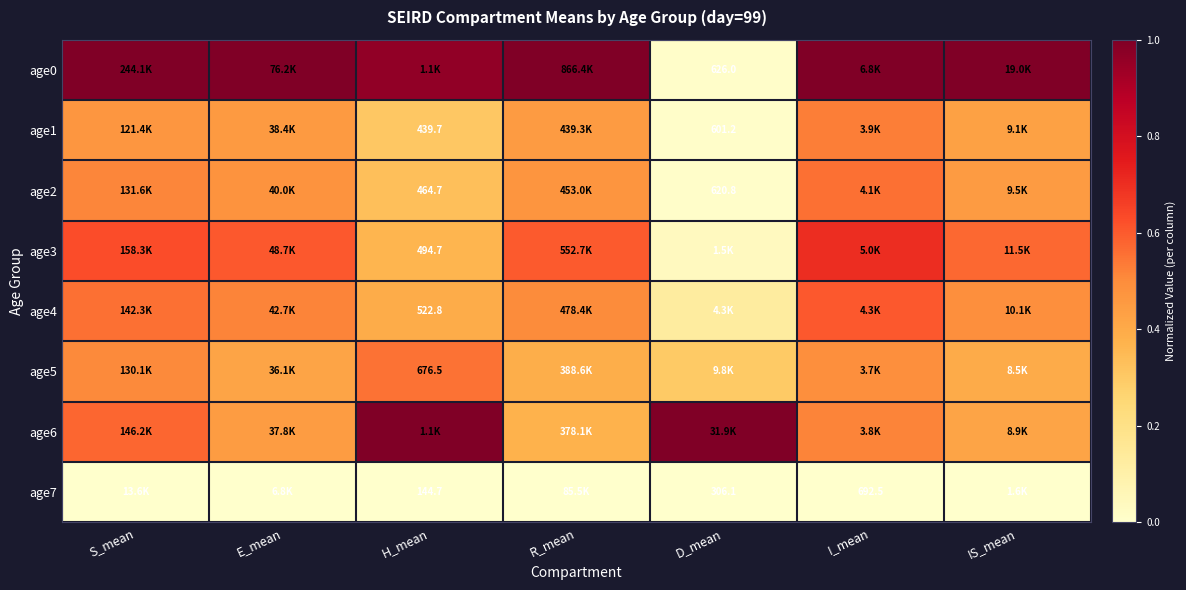

Rank the series at H_mean from highest to lowest value.

age6, age0, age5, age4, age3, age2, age1, age7